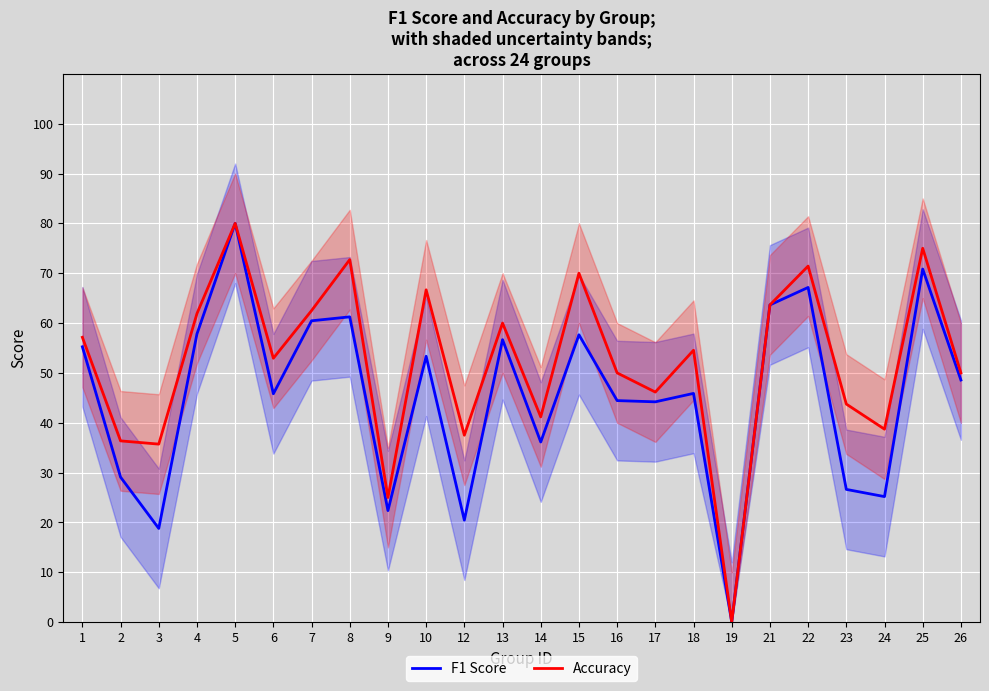

What is the difference between the maximum and second lowest values in the F1 Score series?

0.6